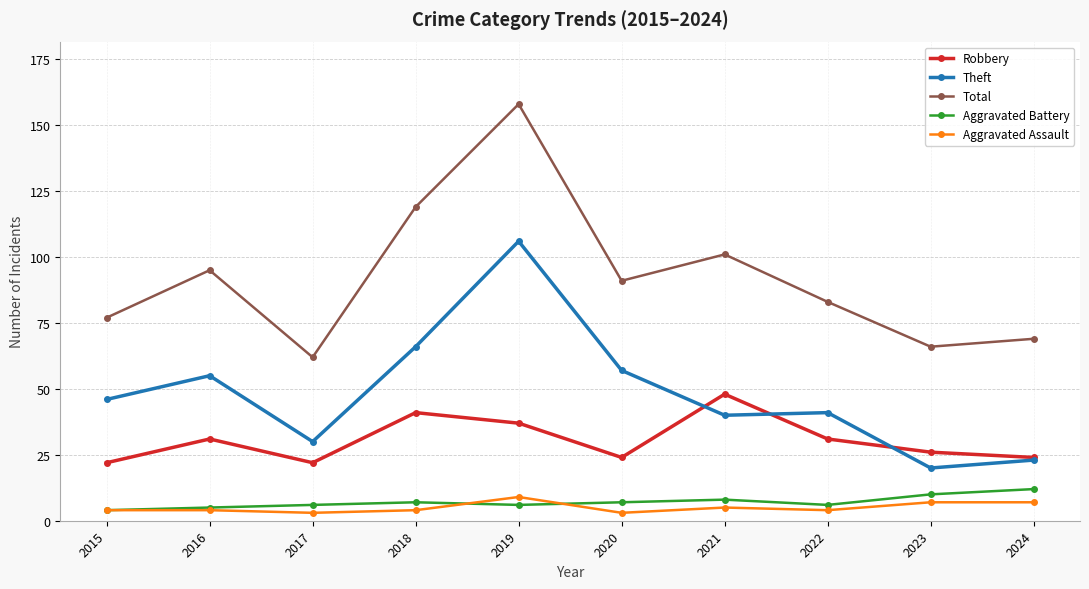

True or false: Aggravated Battery and Total intersect in this chart.

False